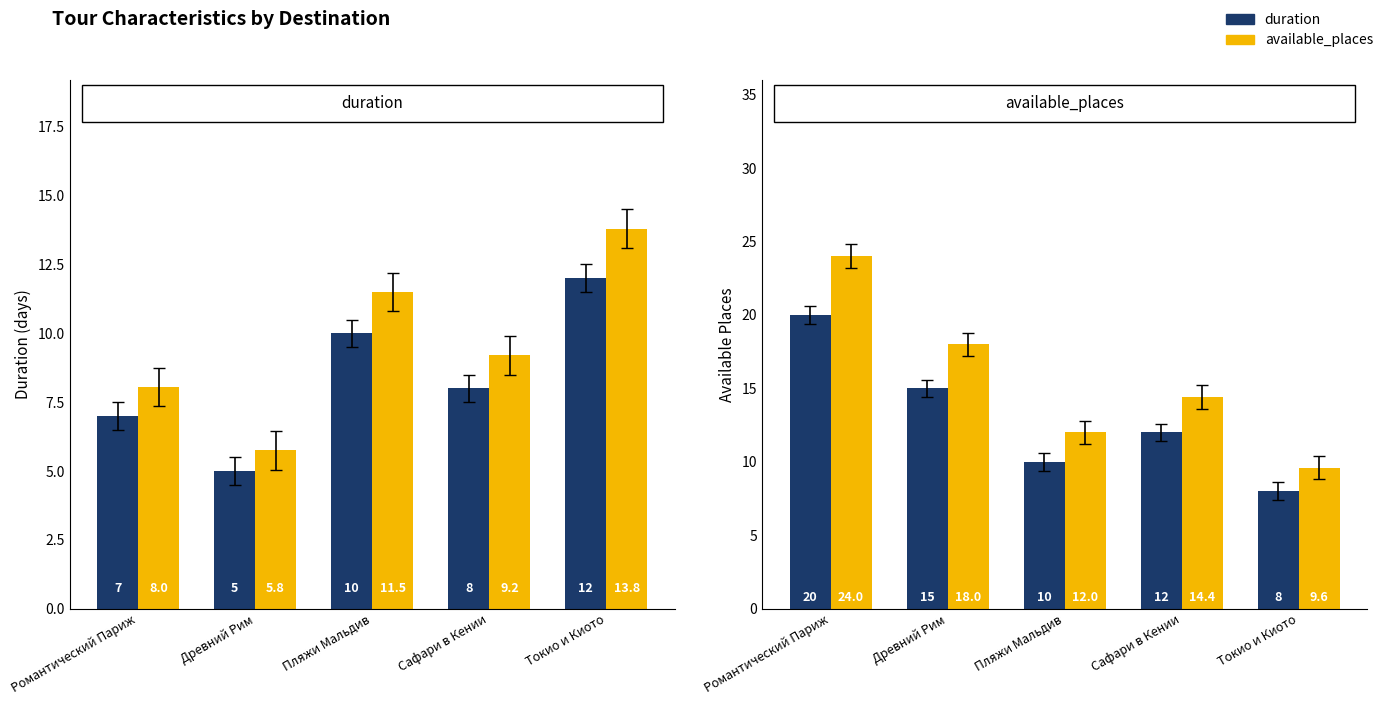

The available_places (scaled) series shows 6.6 at Токио и Киото. True or false?

False